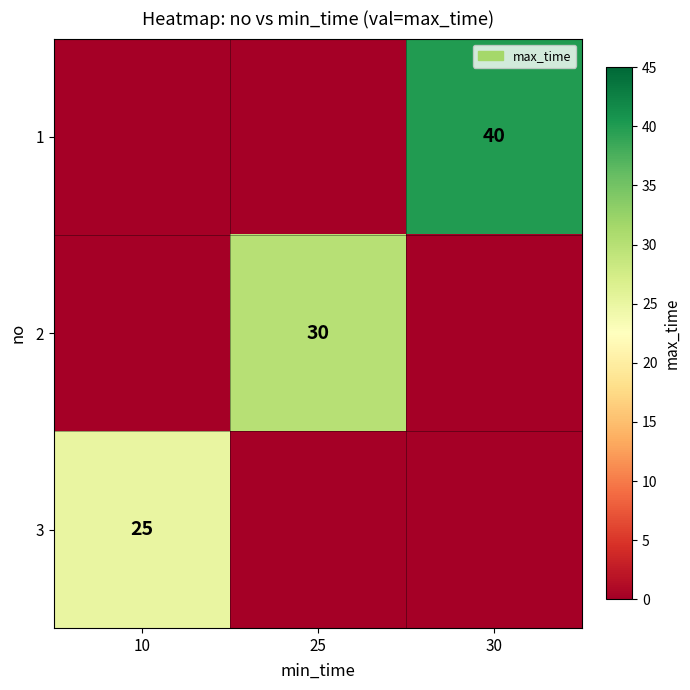

Count the number of data series in this chart.

3